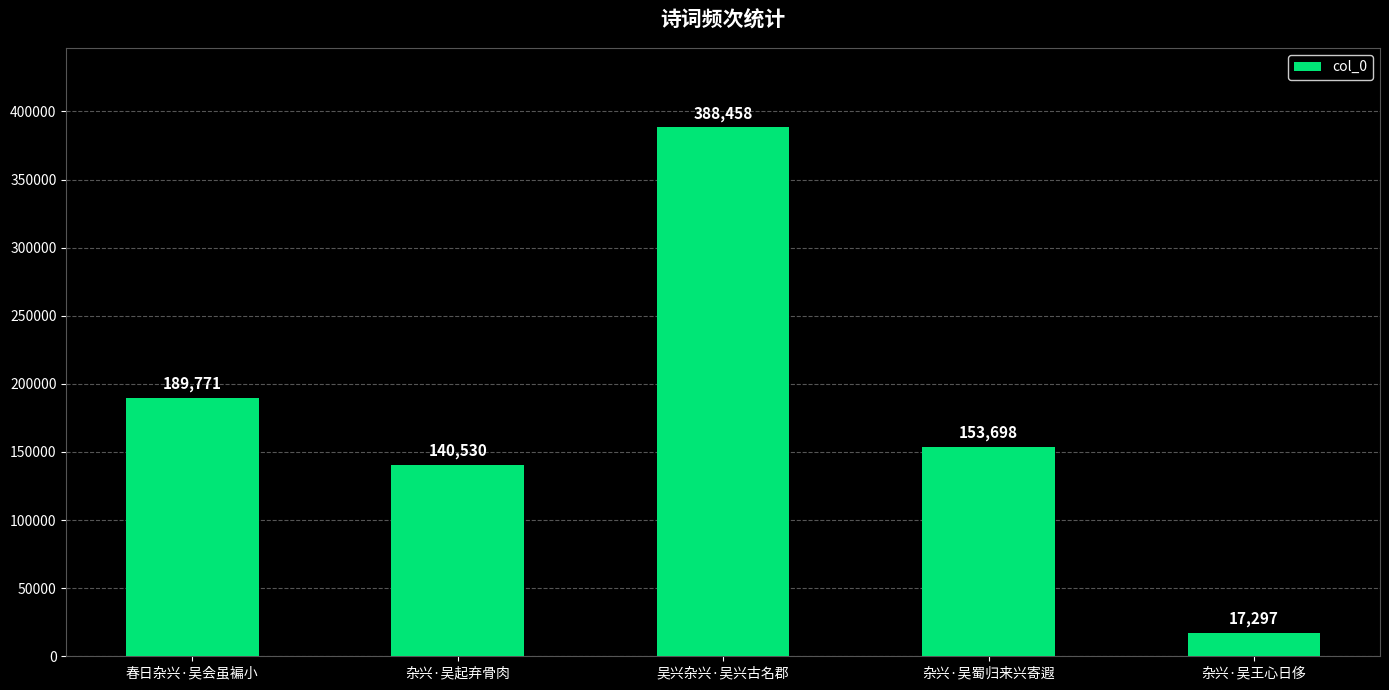

Reading left to right, transcribe all the data shown in this chart.

春日杂兴·吴会虽褊小=189771	杂兴·吴起弃骨肉=140530	吴兴杂兴·吴兴古名郡=388458	杂兴·吴蜀归来兴寄遐=153698	杂兴·吴王心日侈=17297